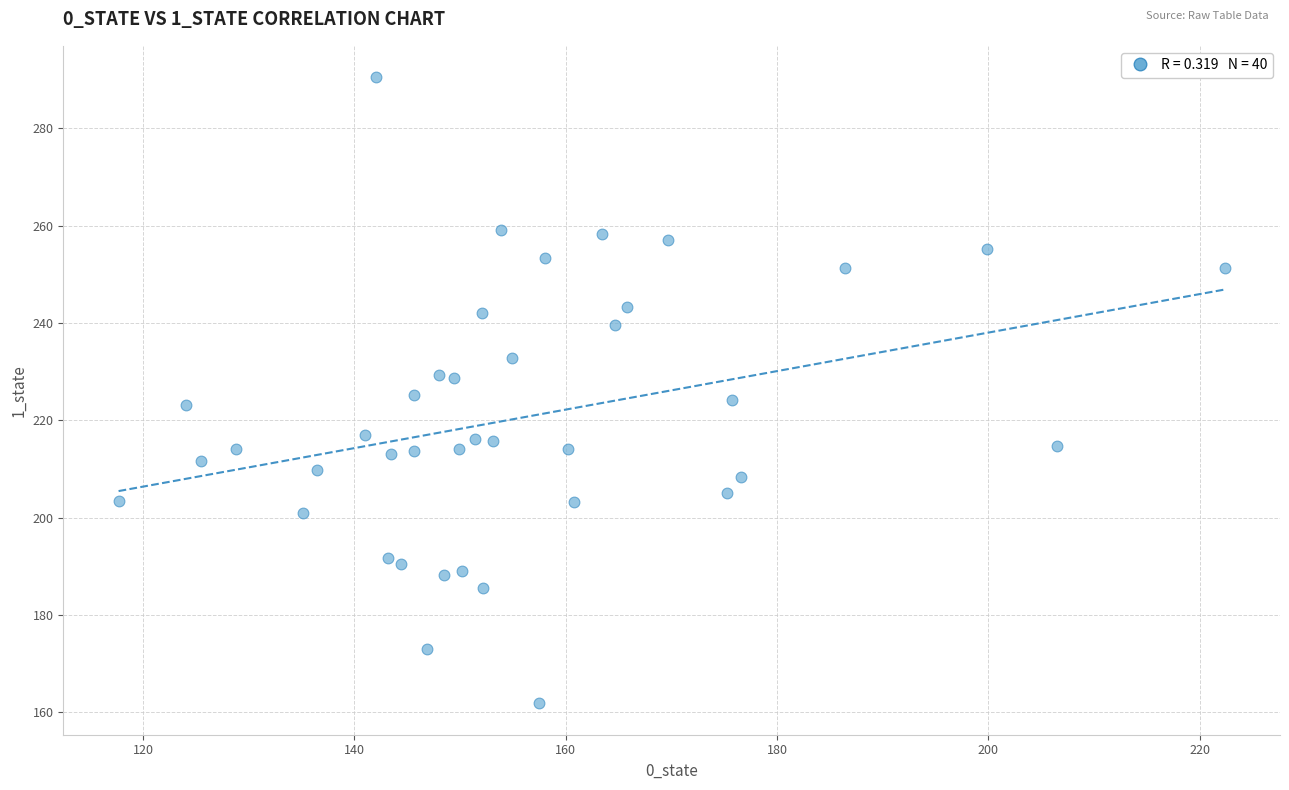

What is the range of X values (max minus min)?

104.7